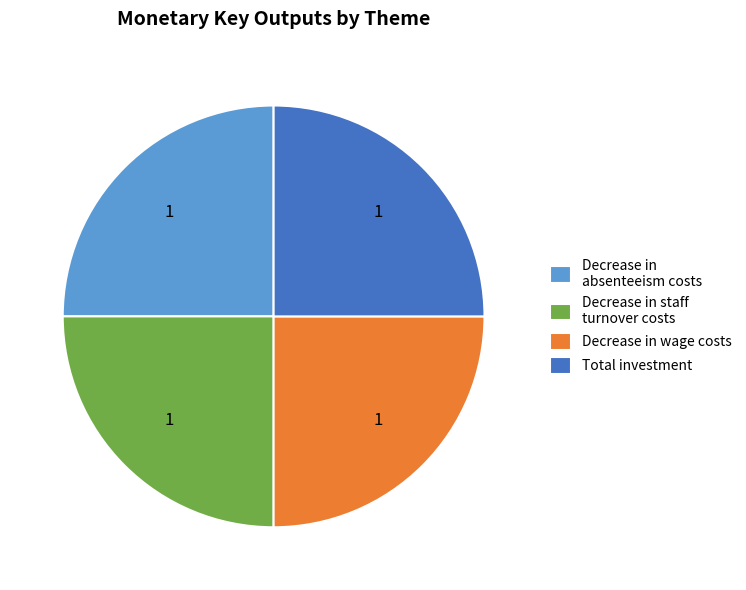

Approximately how many times larger is the value at Total investment compared to Decrease in wage costs?

1.0